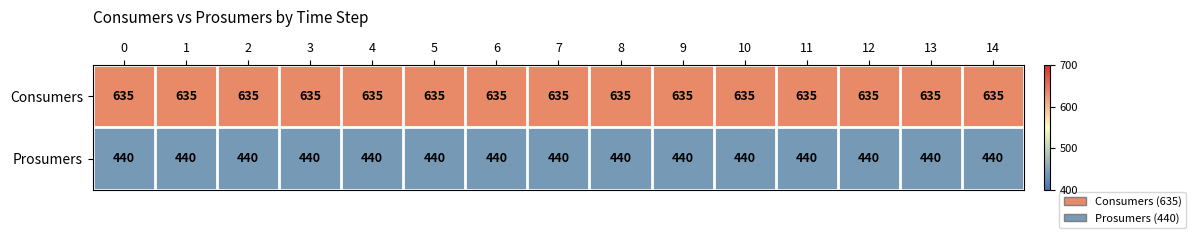

What is the greatest value displayed?

635